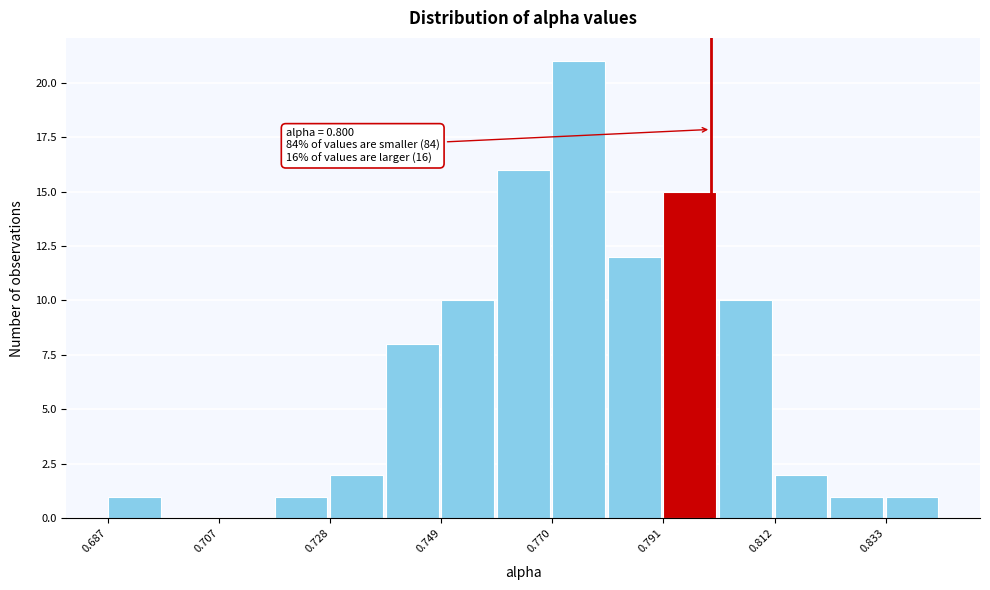

Around what value on the x-axis is the tallest bar? Give the approximate position of its centre, as read against the axis.

0.775